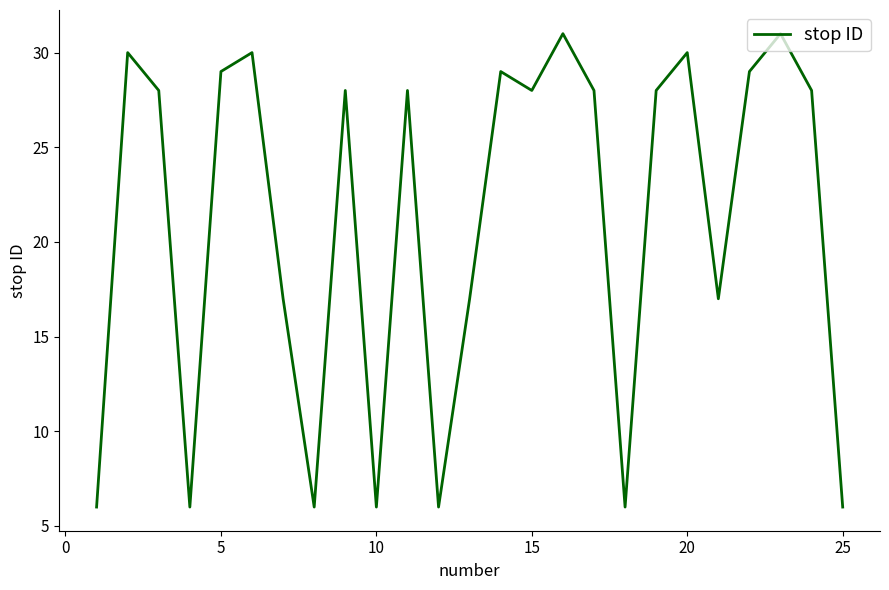

What is the maximum value shown in the chart?

31